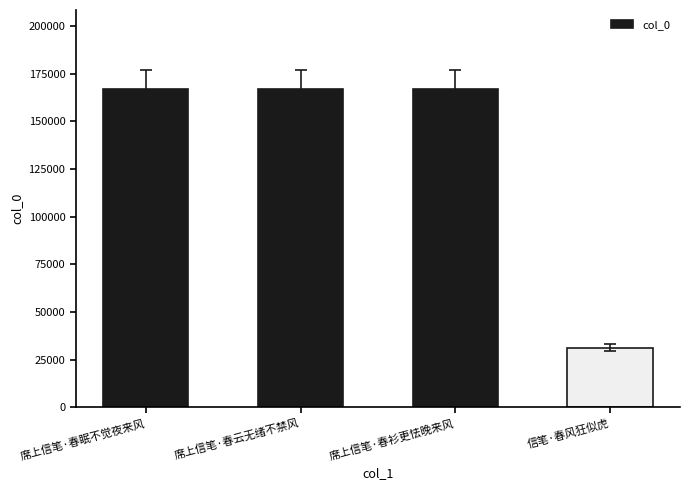

What is the maximum value shown in the chart?

166689